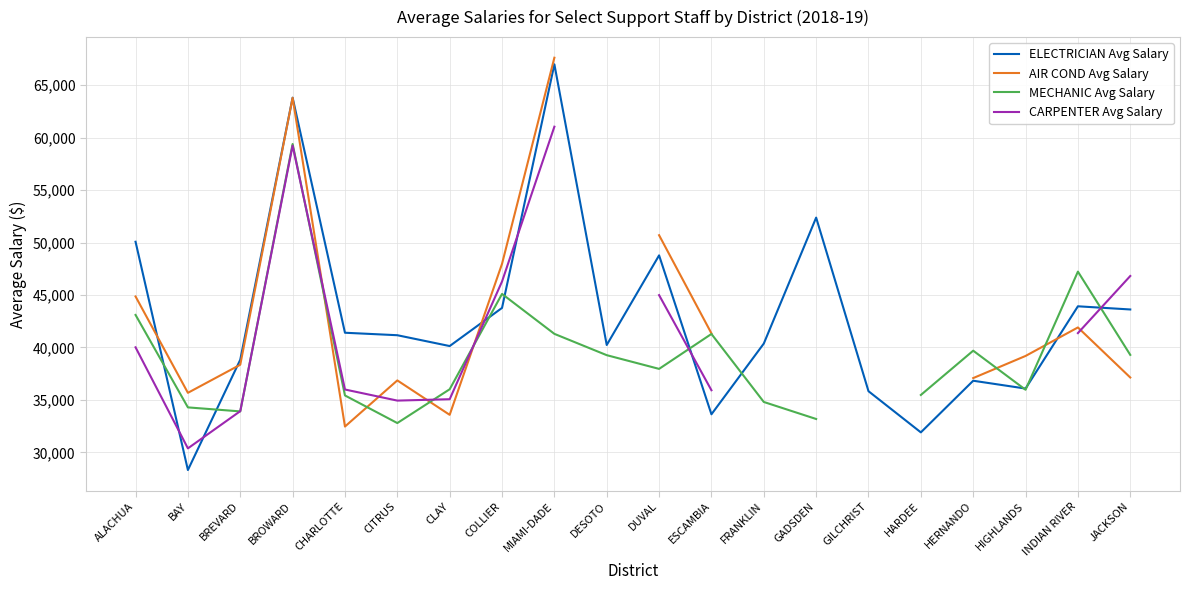

How many distinct data groups are displayed?

4